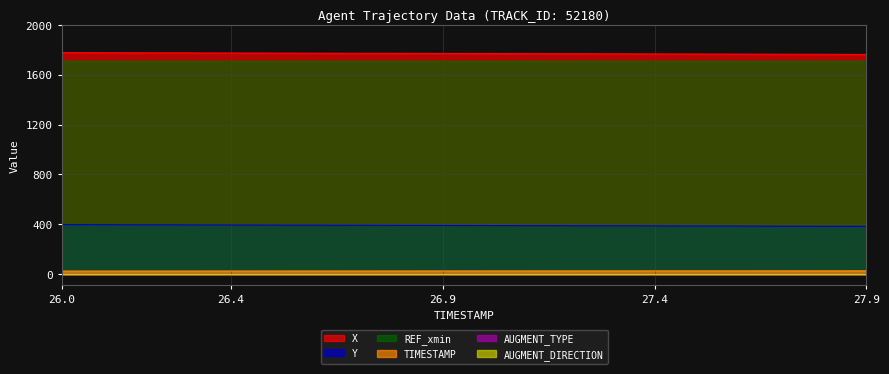

Which series has the largest range (max minus min)?

X